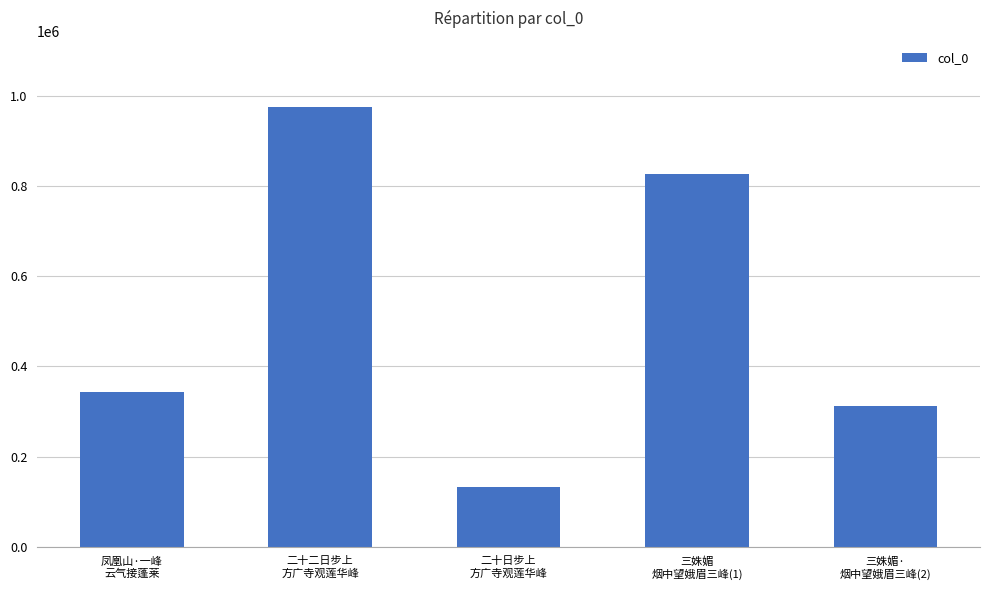

What is the minimum value shown in the chart?

133346